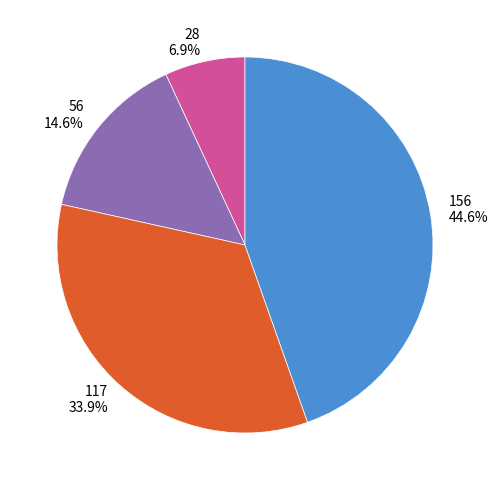

To the nearest percent, what is the combined percentage of 56 and 156?

59%